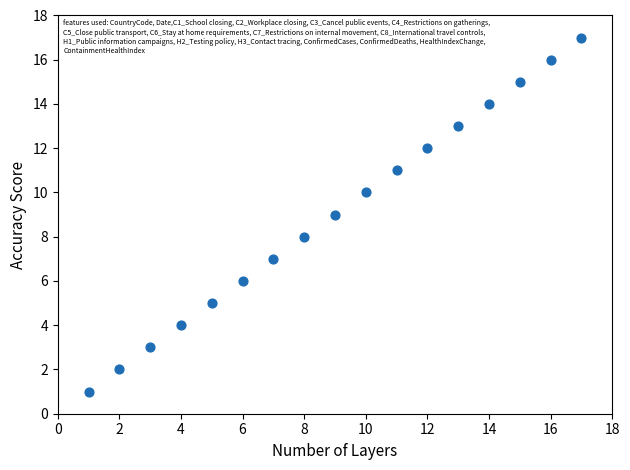

What is the range of Y values (max minus min)?

16